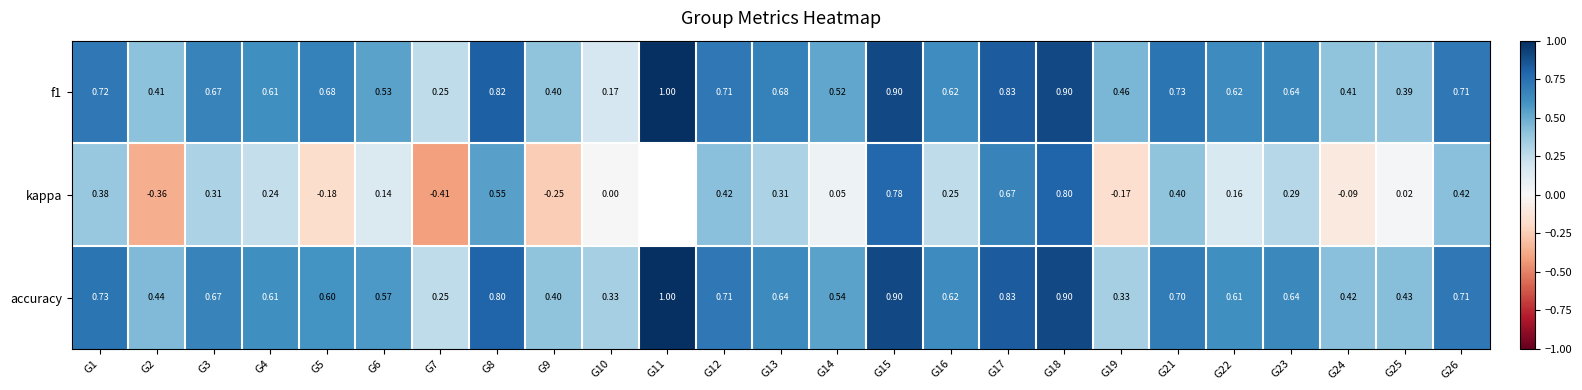

At which label is f1 closest to 0?

G10